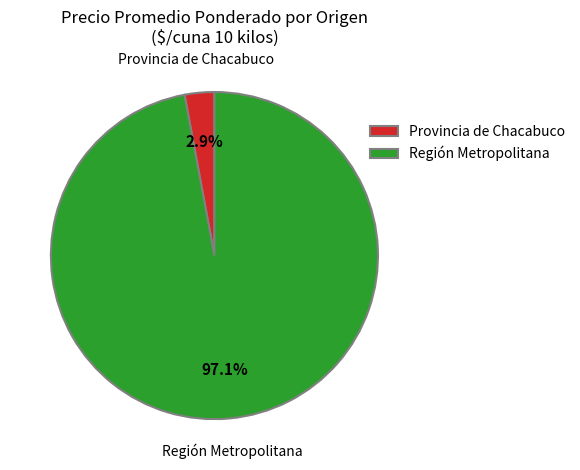

Between Provincia de Chacabuco and Región Metropolitana, which is larger?

Región Metropolitana